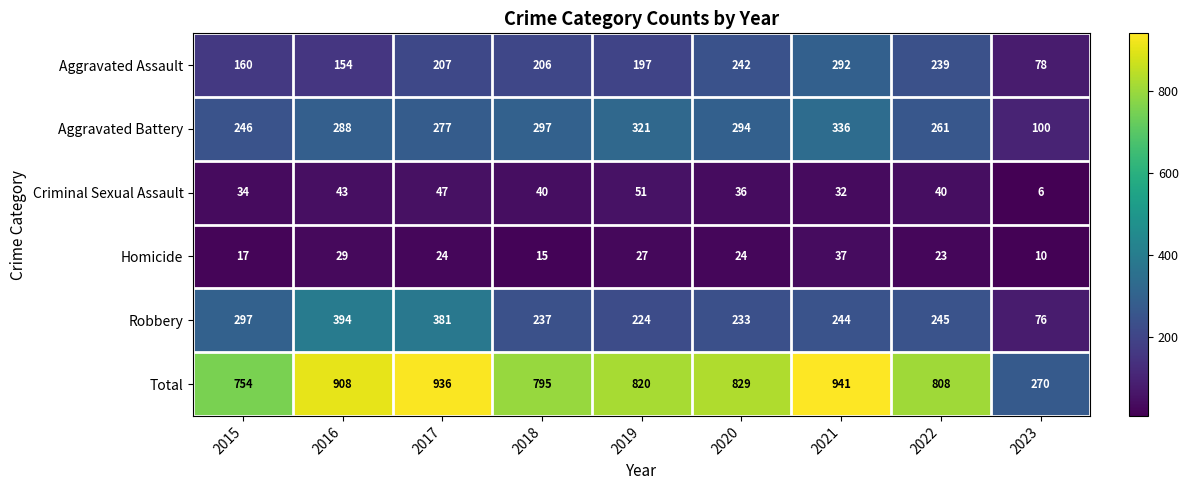

What is the total value across all series at 2023?

540